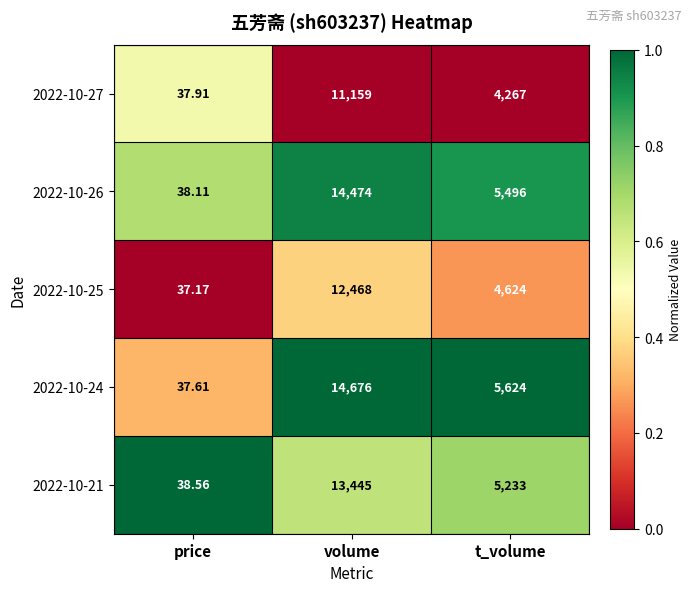

Between price and t_volume, which series saw the biggest shift?

2022-10-24